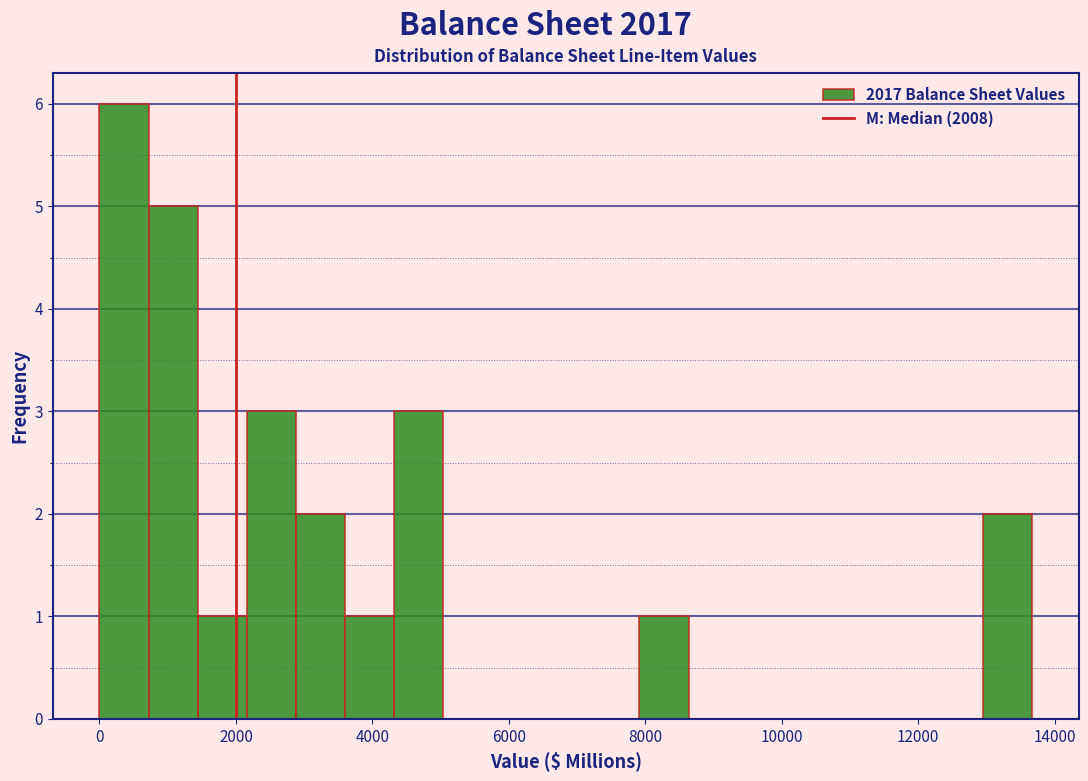

Around what value on the x-axis is the tallest bar? Give the approximate position of its centre, as read against the axis.

400